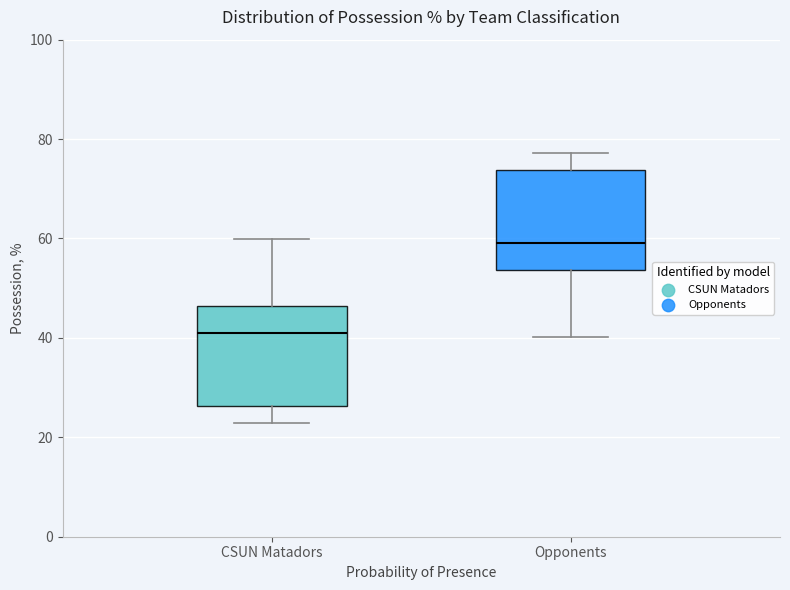

Reading left to right, read every box against the y-axis: the position of its median line, the range the box covers, and the ends of its whiskers. The values are not printed on the chart, so give them approximately, as read against the axis.

CSUN Matadors: median 40, box 26 to 46, whiskers 22 to 60
Opponents: median 60, box 54 to 74, whiskers 40 to 78